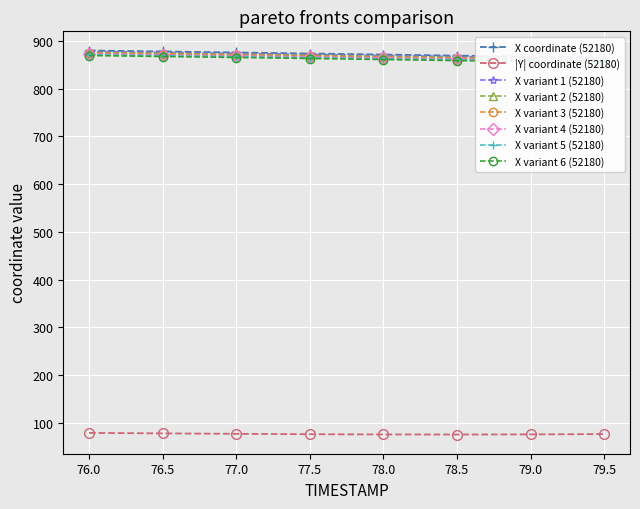

What is the maximum value for |Y| coordinate (52180)?

78.9